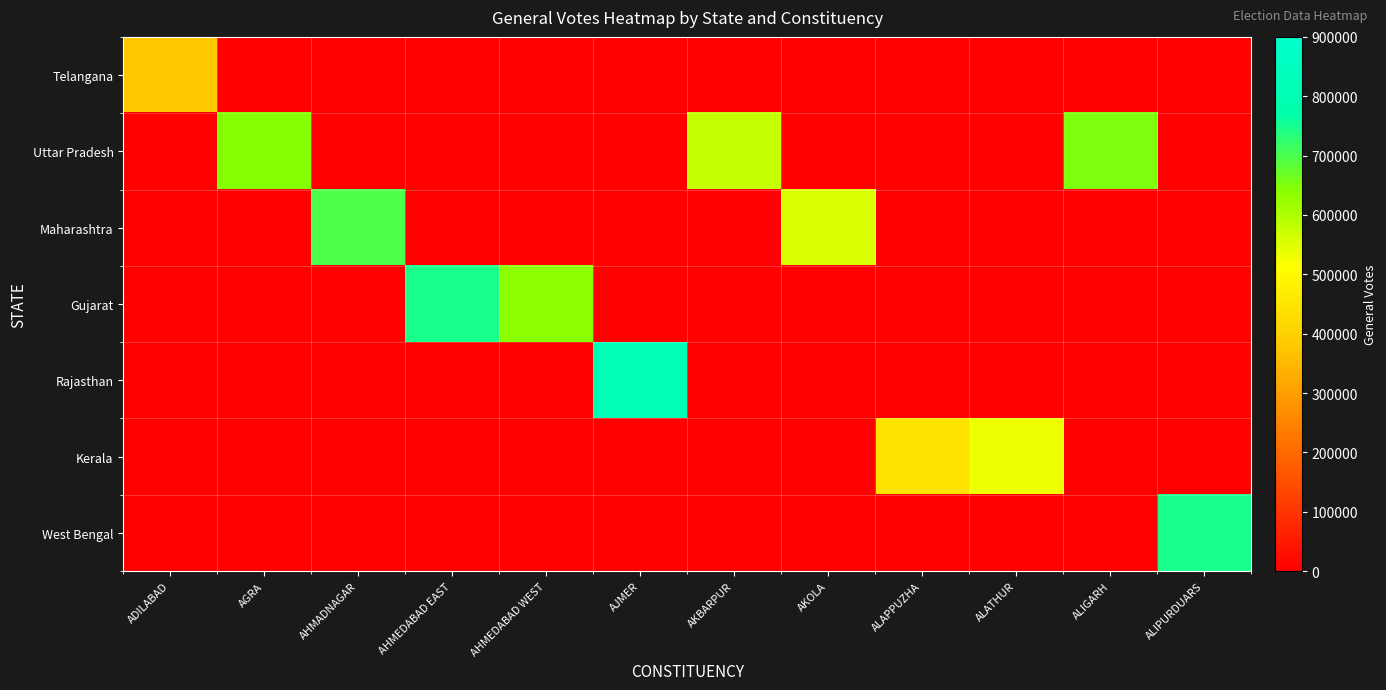

At how many categories does at least one series exceed 226183?

12